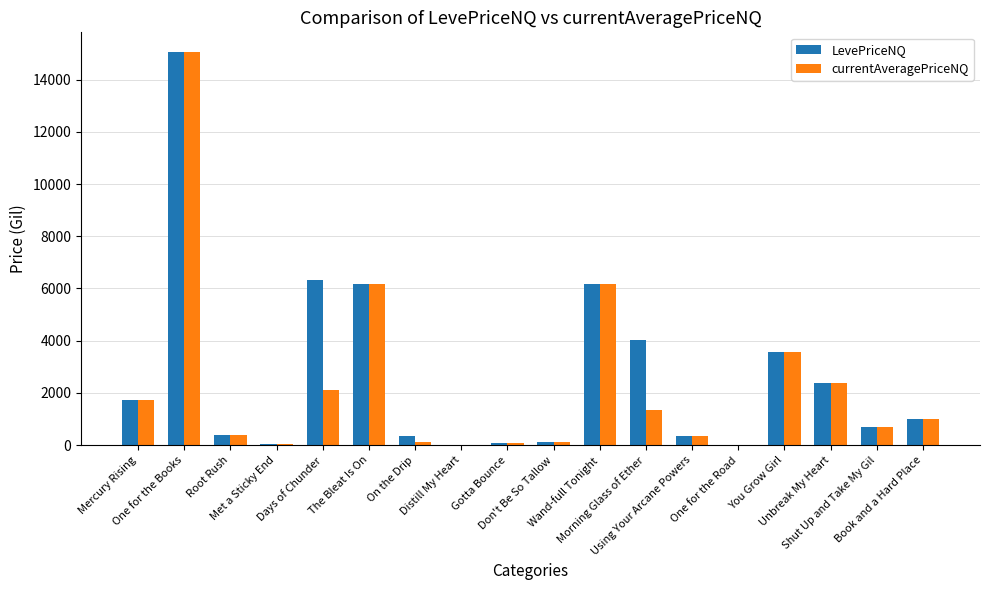

What is the maximum value shown in the chart?

15055.5